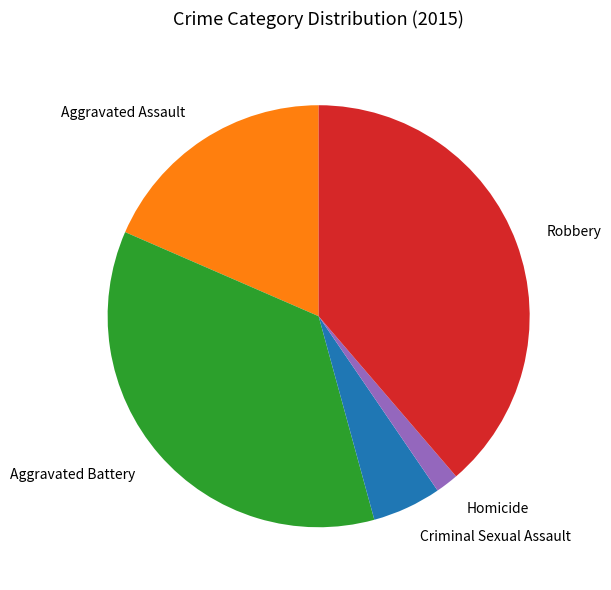

Combined, do Aggravated Battery and Homicide account for over 50%?

No